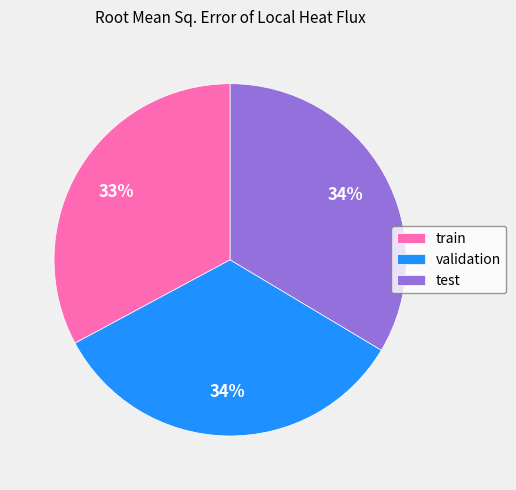

The train slice represents 33% of the pie. True or false?

True